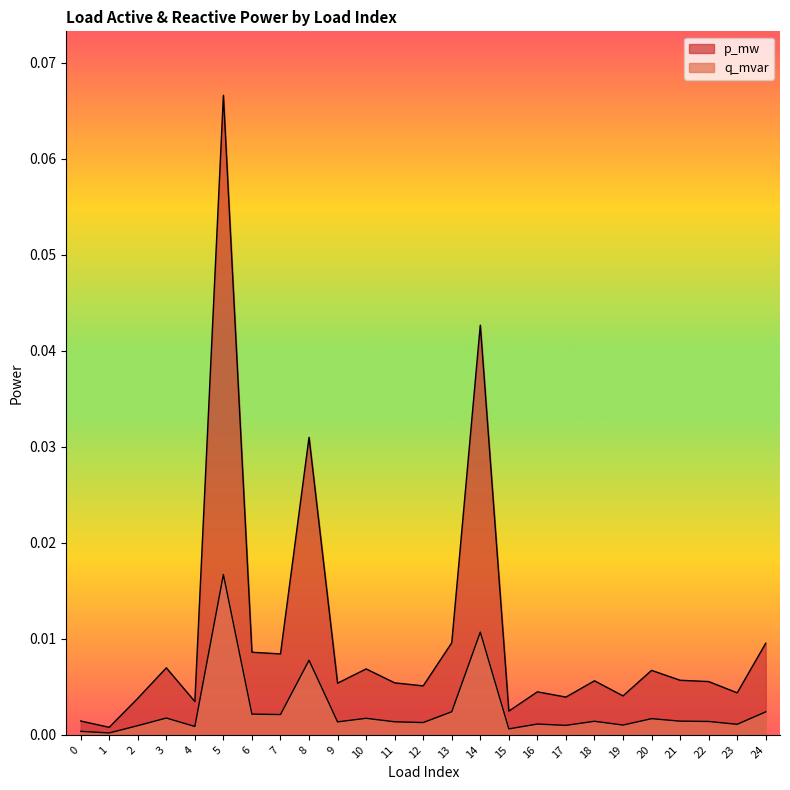

In q_mvar, how many points are lower than both neighbors (excluding endpoints)?

9